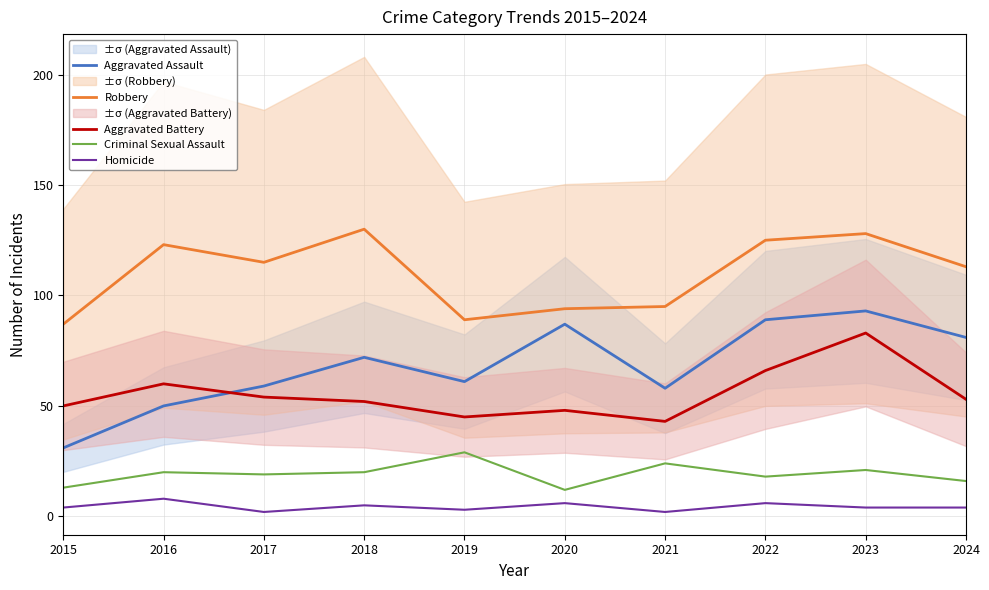

Which has a higher value, 2020 or 2016?

2020